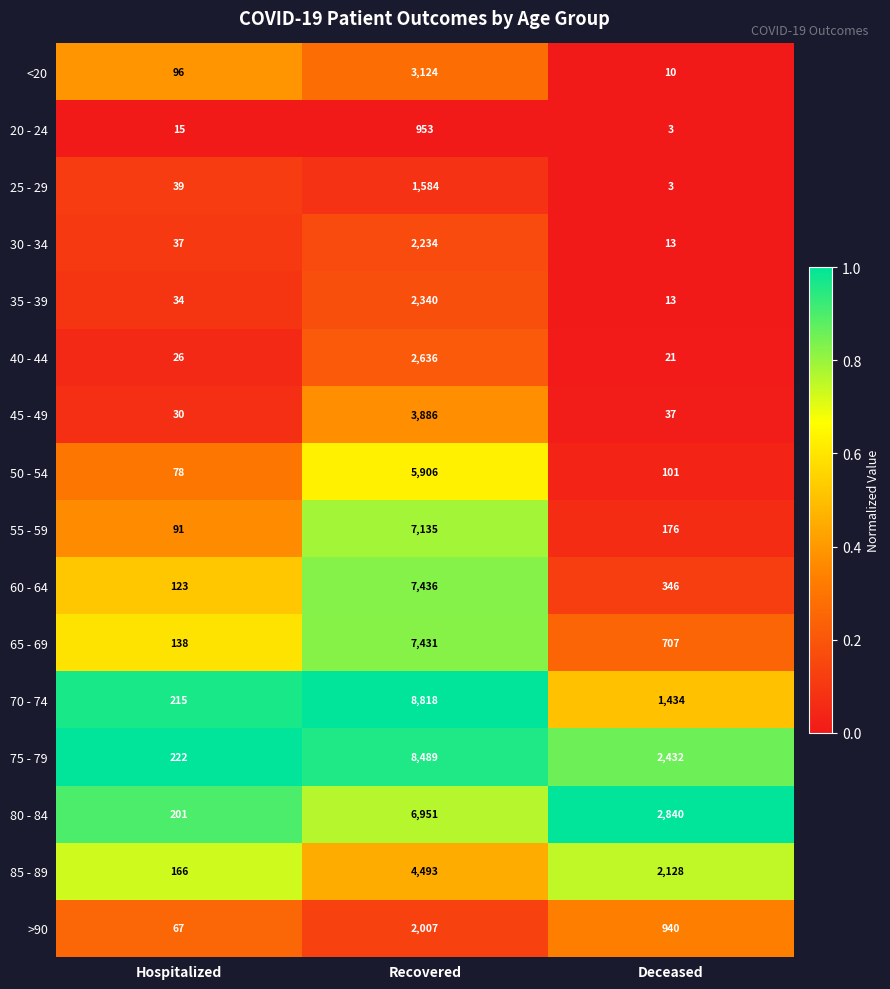

What is the difference between the 20 - 24 values at Hospitalized and Recovered?

938